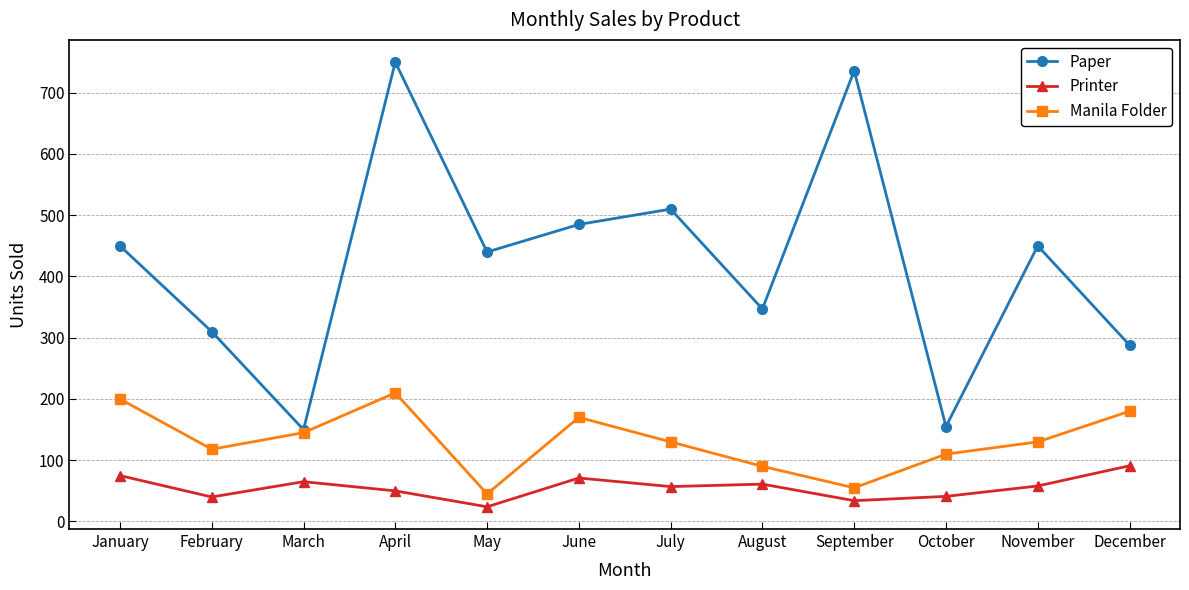

Does the chart have visible grid lines?

Yes